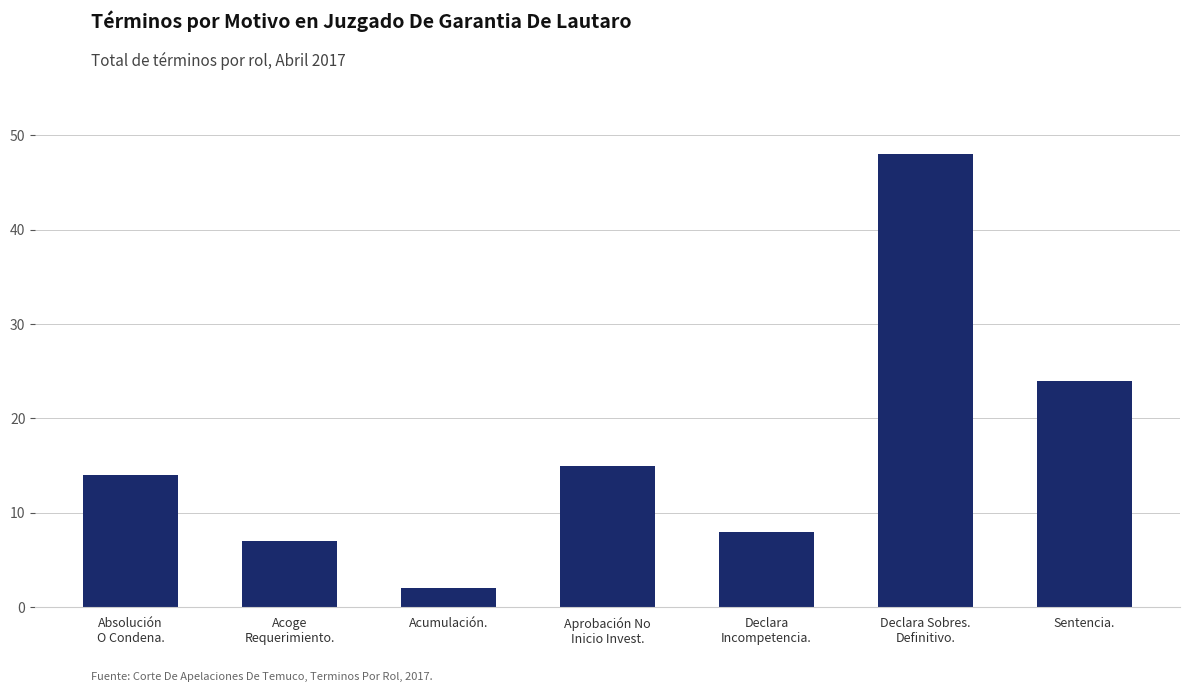

Approximately how many times larger is the value at Aprobación No
Inicio Invest. compared to Declara Sobres.
Definitivo.?

0.3